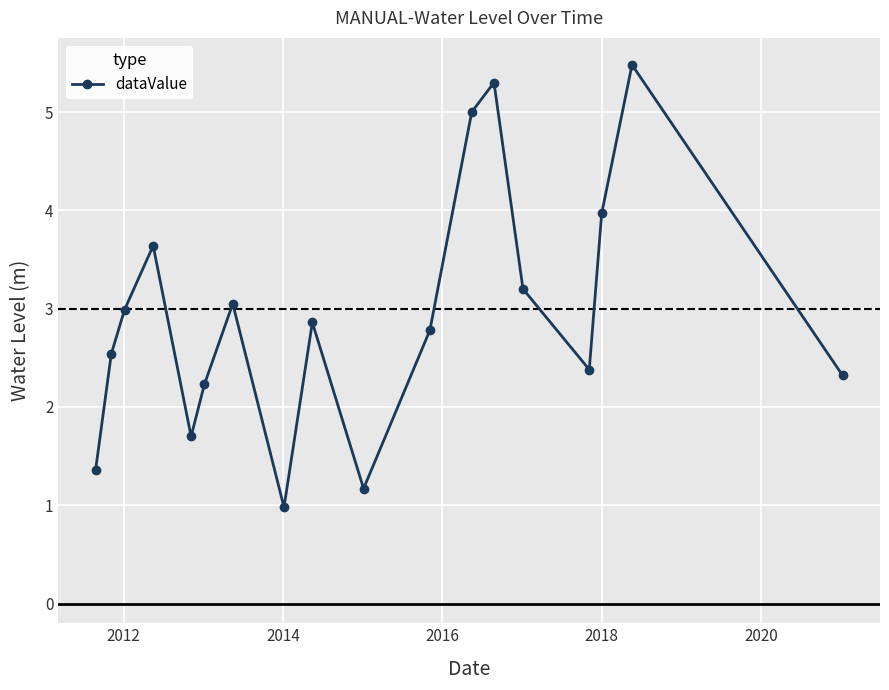

What is the difference between the maximum and minimum values?

4.5